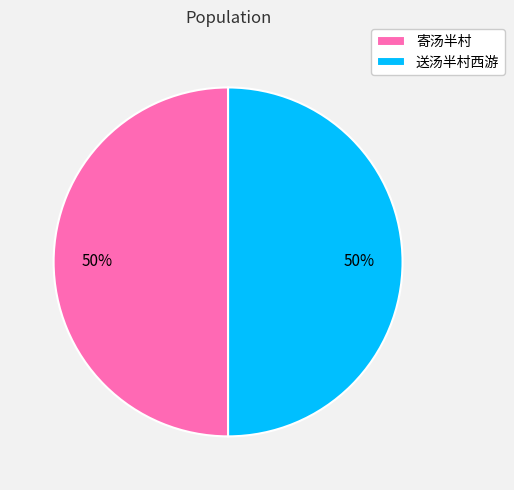

How many slices are in this pie chart?

2